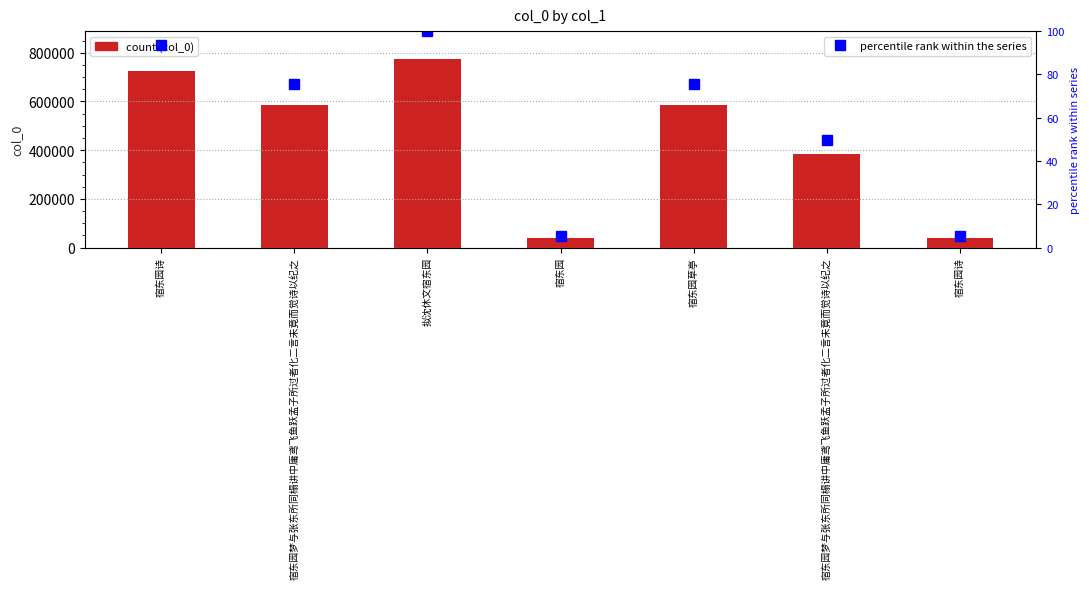

What value does the col_0 series have at 宿东园?

40270.0